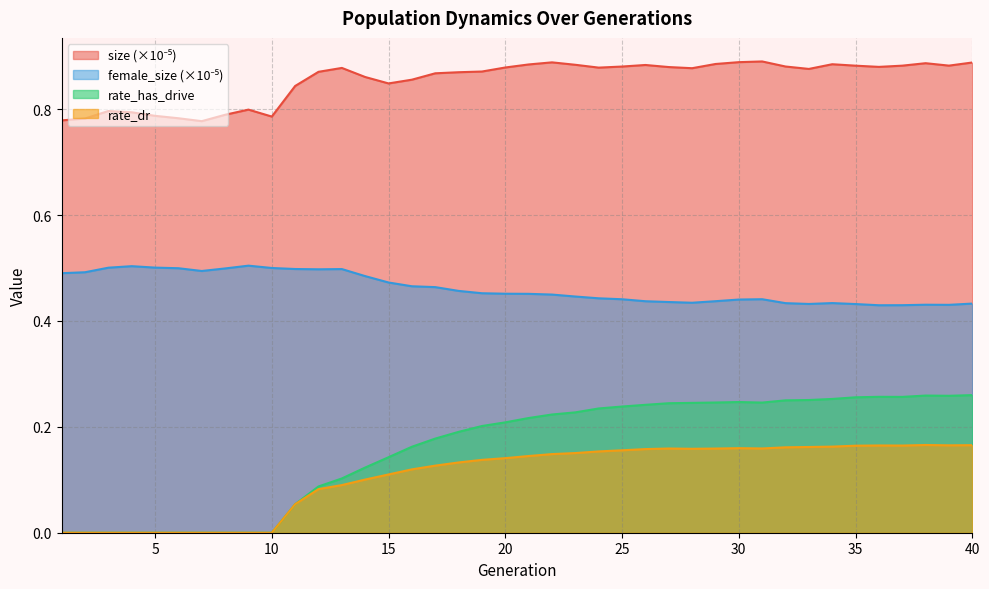

Reading right to left, extract all data points from this chart.

size: 0.9	0.9	0.9	0.9	0.9	0.9	0.9	0.9	0.9	0.9	0.9	0.9	0.9	0.9	0.9	0.9	0.9	0.9	0.9	0.9	0.9	0.9	0.9	0.9	0.9	0.8	0.9	0.9	0.9	0.8	0.8	0.8	0.8	0.8	0.8	0.8	0.8	0.8	0.8	0.8
female_size: 0.4	0.4	0.4	0.4	0.4	0.4	0.4	0.4	0.4	0.4	0.4	0.4	0.4	0.4	0.4	0.4	0.4	0.4	0.4	0.5	0.5	0.5	0.5	0.5	0.5	0.5	0.5	0.5	0.5	0.5	0.5	0.5	0.5	0.5	0.5	0.5	0.5	0.5	0.5	0.5
rate_has_drive: 0.3	0.3	0.3	0.3	0.3	0.3	0.3	0.3	0.3	0.2	0.2	0.2	0.2	0.2	0.2	0.2	0.2	0.2	0.2	0.2	0.2	0.2	0.2	0.2	0.2	0.1	0.1	0.1	0.1	0.1	0.0	0.0	0.0	0.0	0.0	0.0	0.0	0.0	0.0	0.0
rate_dr: 0.2	0.2	0.2	0.2	0.2	0.2	0.2	0.2	0.2	0.2	0.2	0.2	0.2	0.2	0.2	0.2	0.2	0.2	0.1	0.1	0.1	0.1	0.1	0.1	0.1	0.1	0.1	0.1	0.1	0.1	0.0	0.0	0.0	0.0	0.0	0.0	0.0	0.0	0.0	0.0